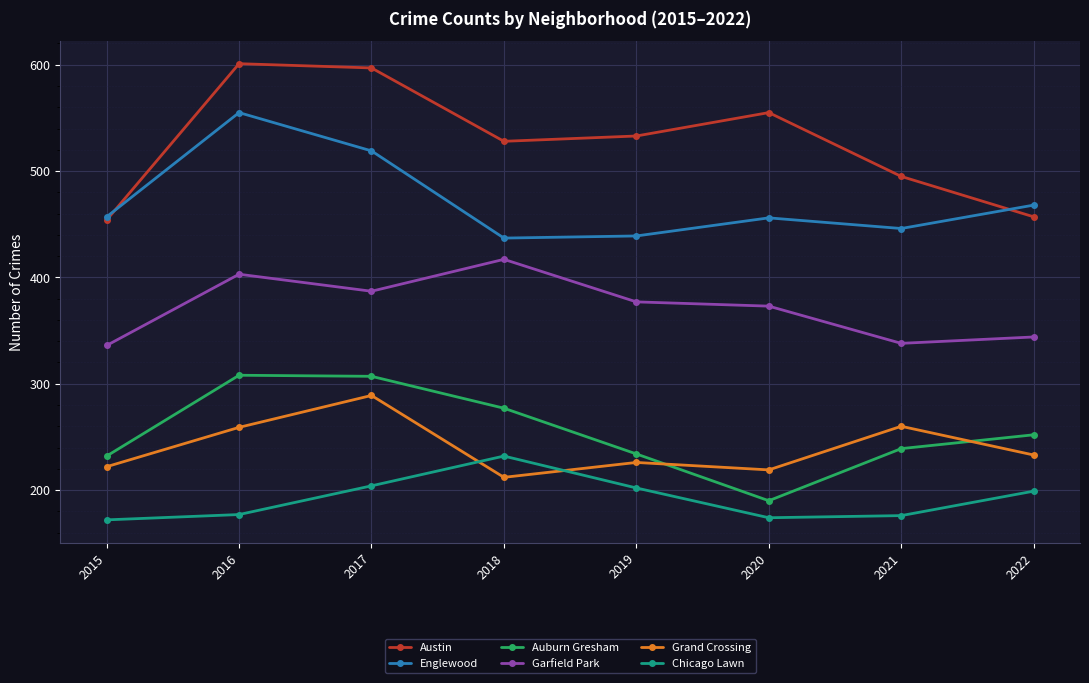

Is it true that Austin equals 555 at 2020?

True